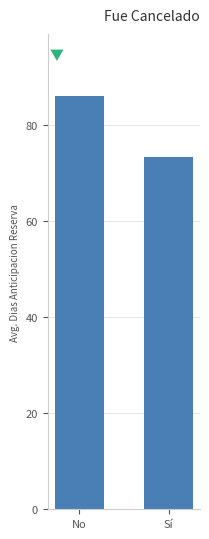

What is the difference between the maximum and minimum values?

12.7